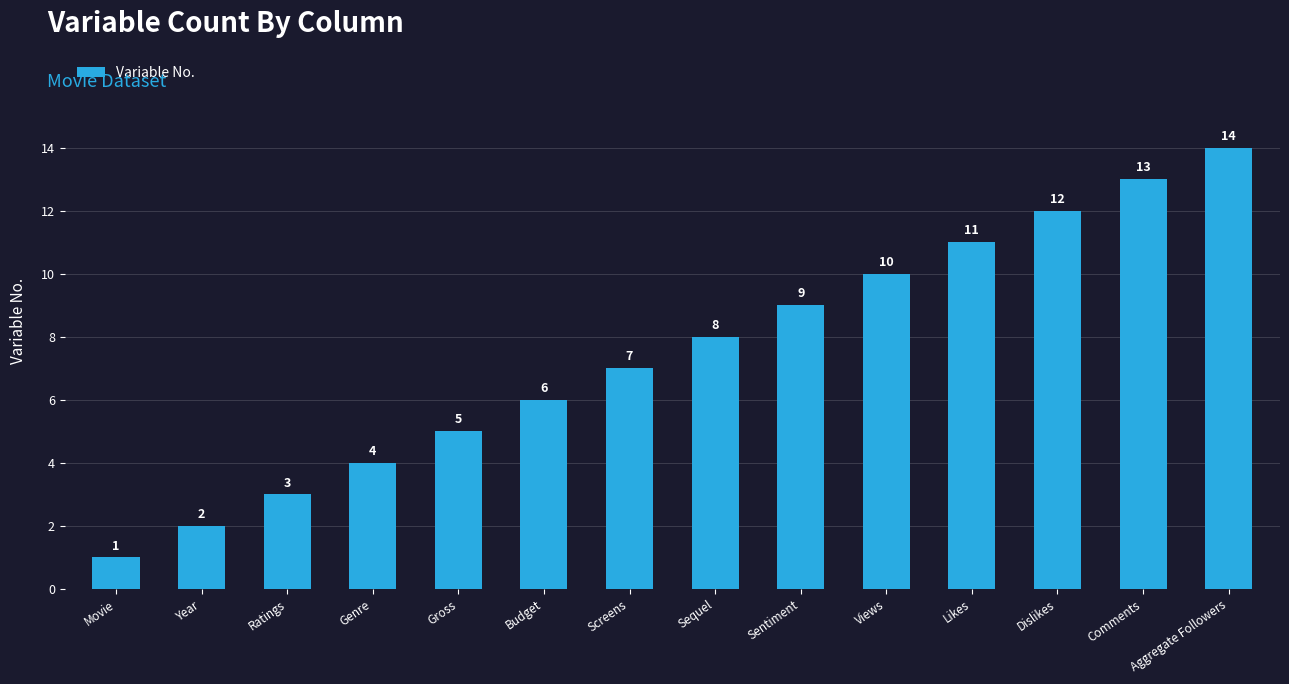

What is the label of the 6th bar from the left?

Budget